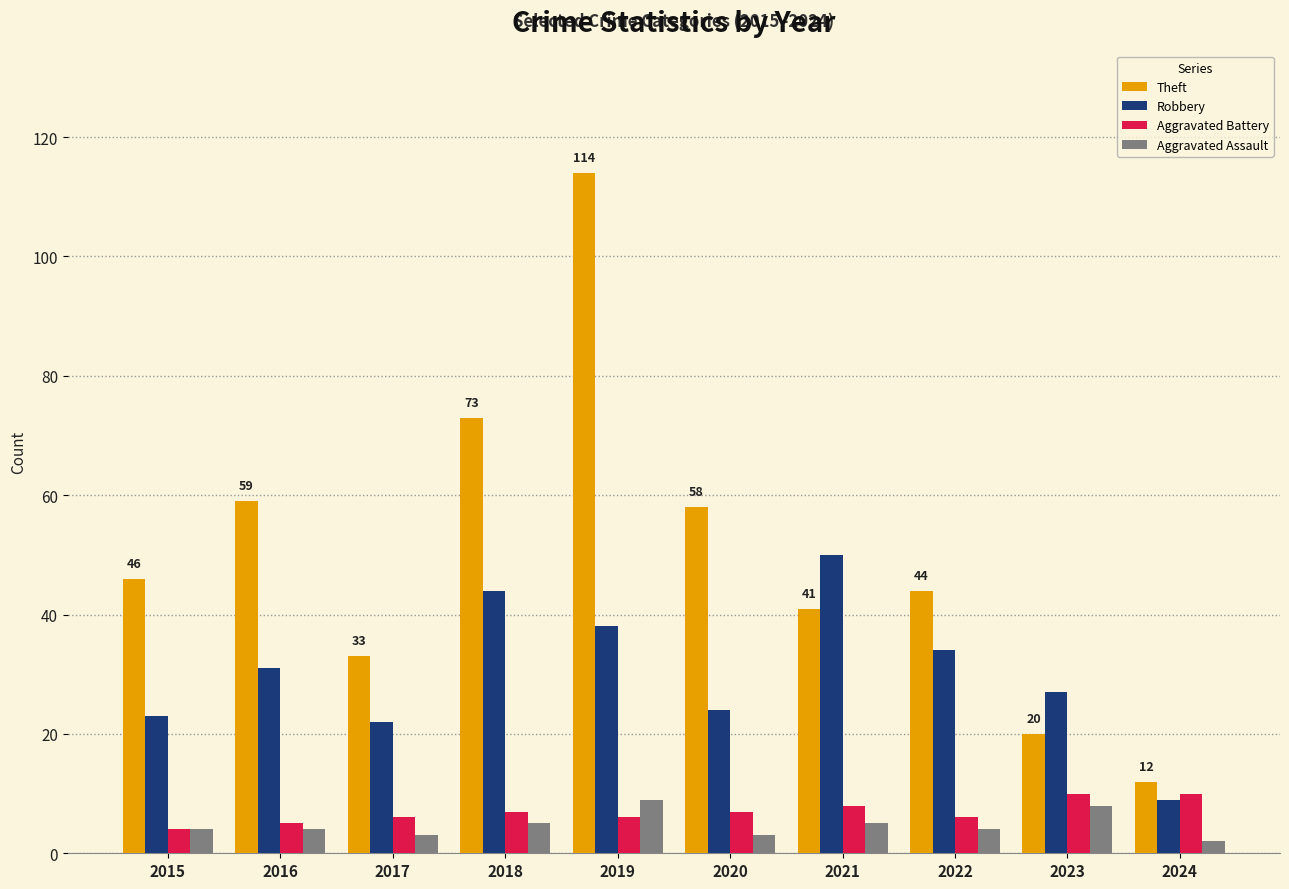

At which label does Robbery reach its peak?

2021